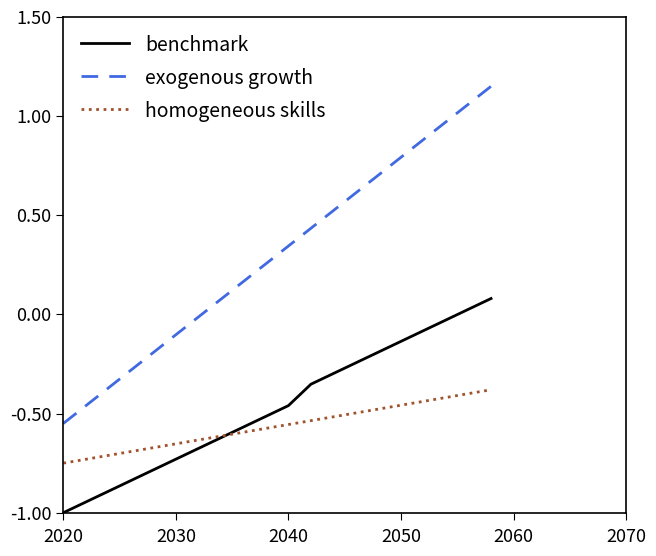

Which series has the widest spread of values?

exogenous growth